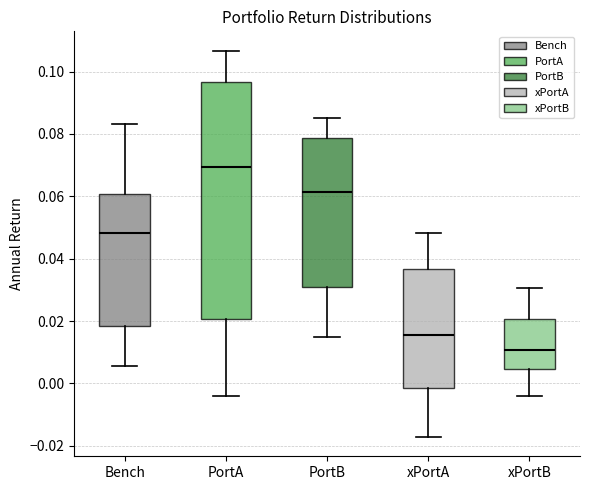

Which box has the highest median line?

PortA